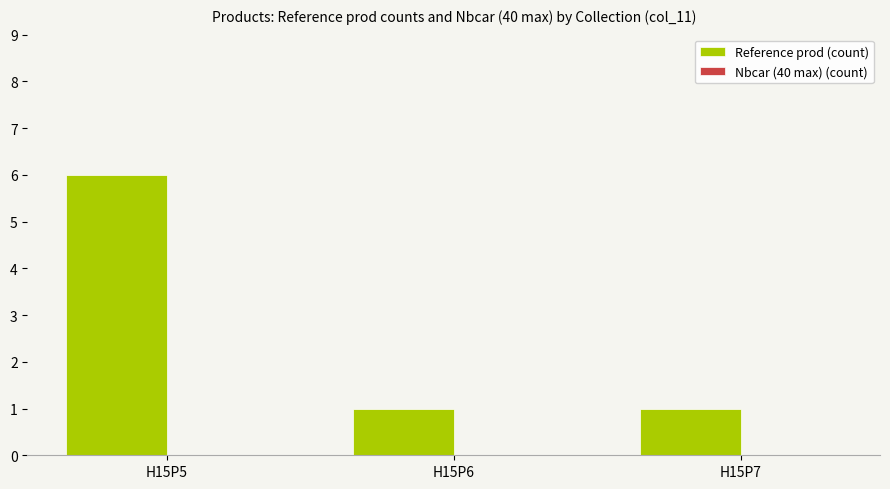

What is the value of the 3rd bar from the left?

1